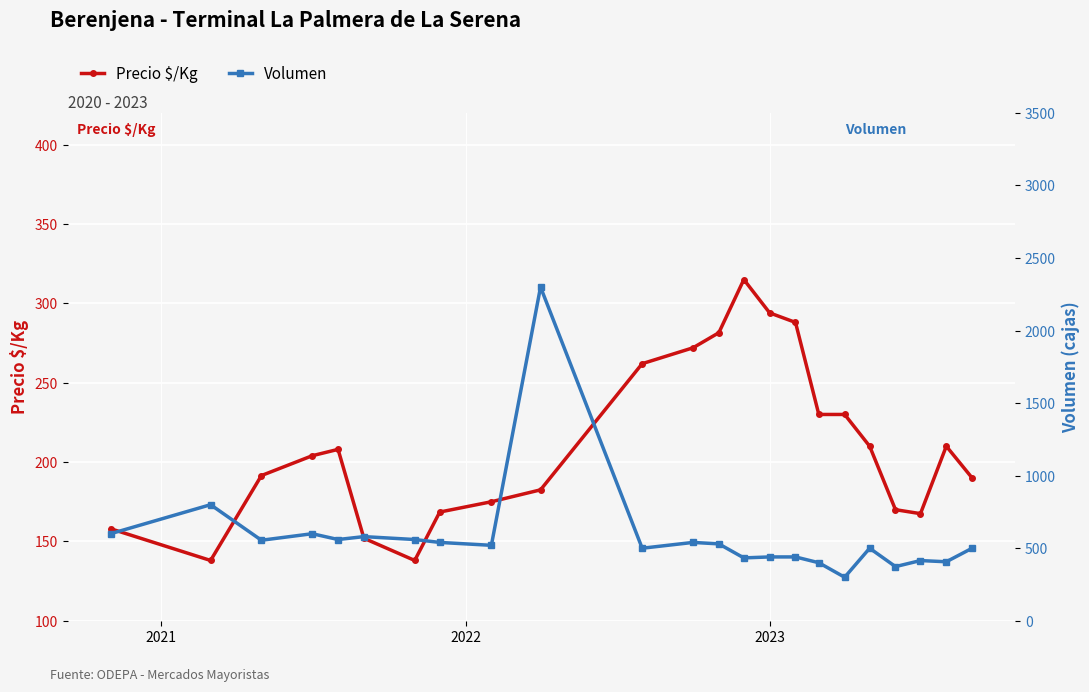

What is the value of the Precio $/Kg point at the 21st from the left?

167.5